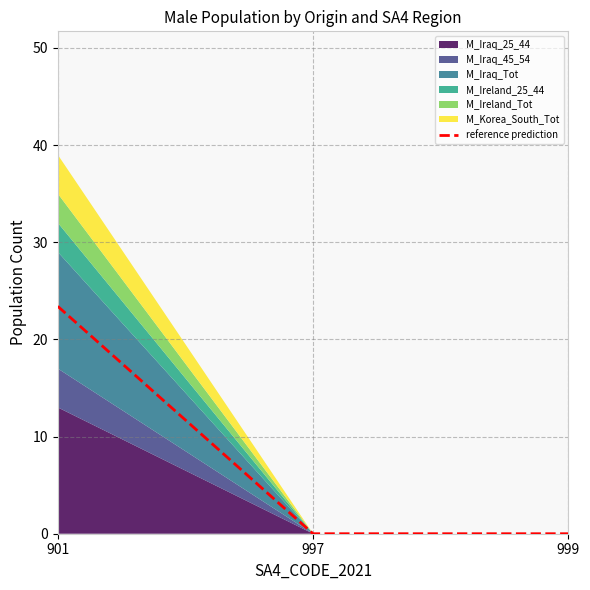

The chart shows a value of 0.0 at 999. True or false?

True